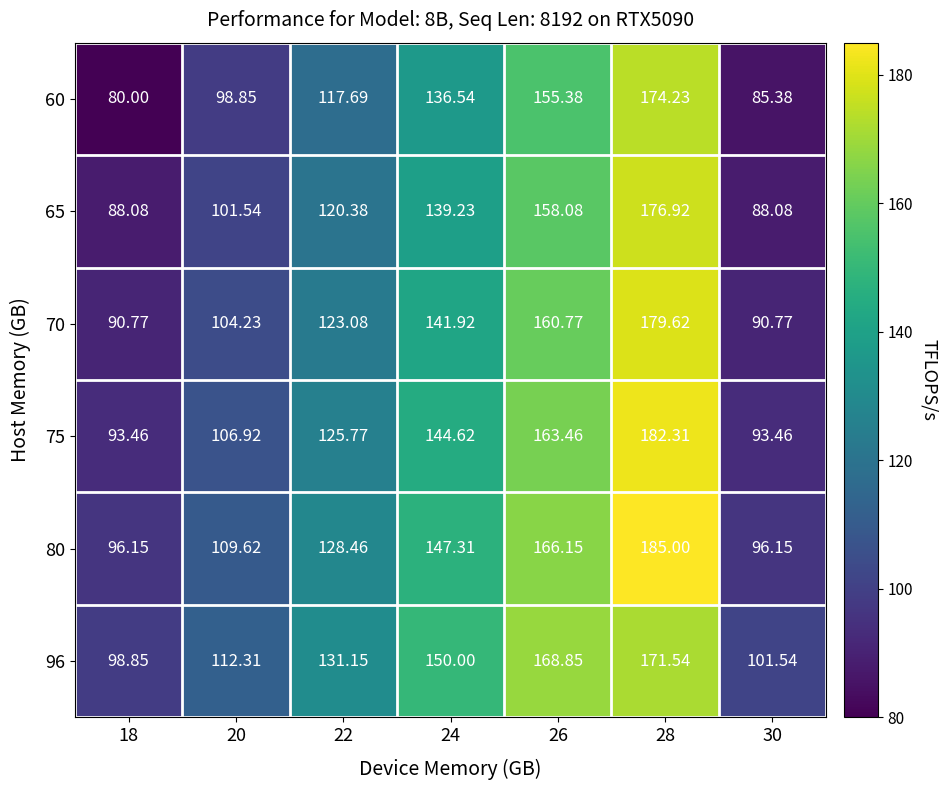

Which series has the largest range (max minus min)?

60